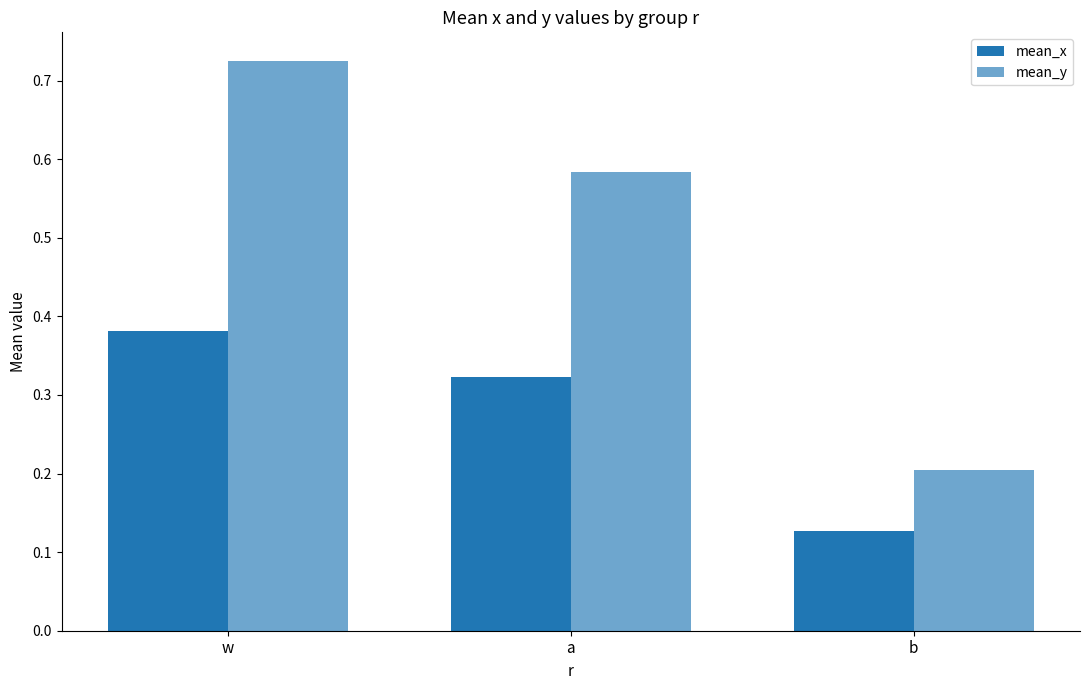

How many distinct data groups are displayed?

2